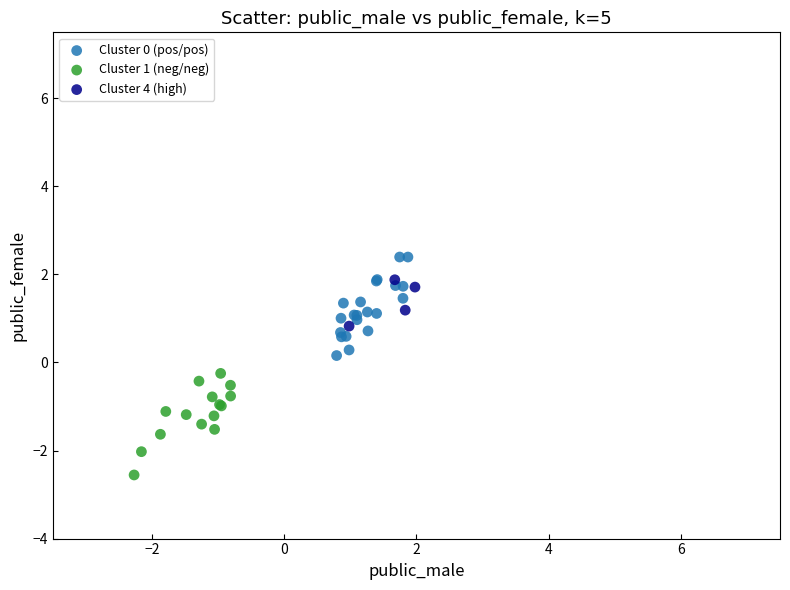

Which series contains the highest Y value?

Cluster 0 (pos/pos)